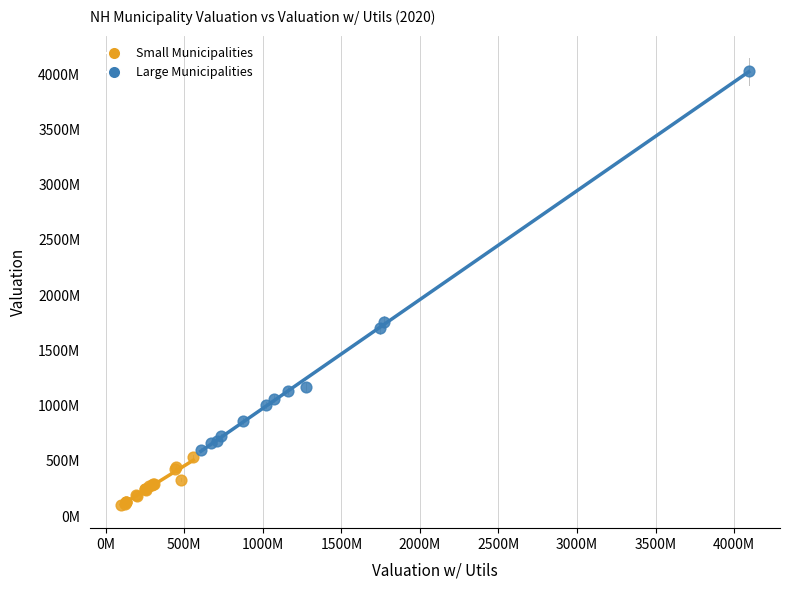

What are all the series names shown in the legend?

Small Municipalities, Large Municipalities